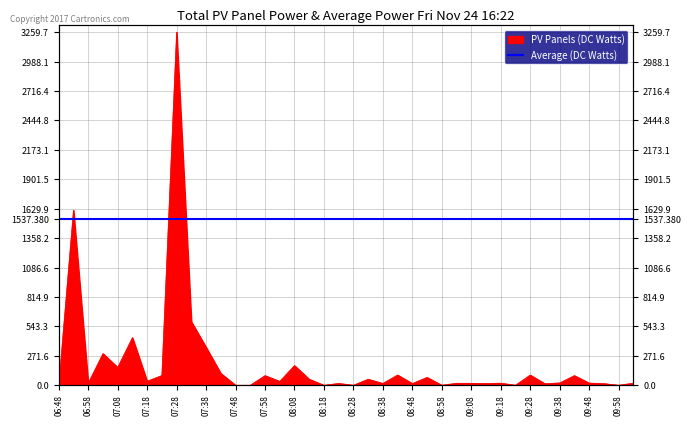

Does the chart display data point markers on the line(s)?

No